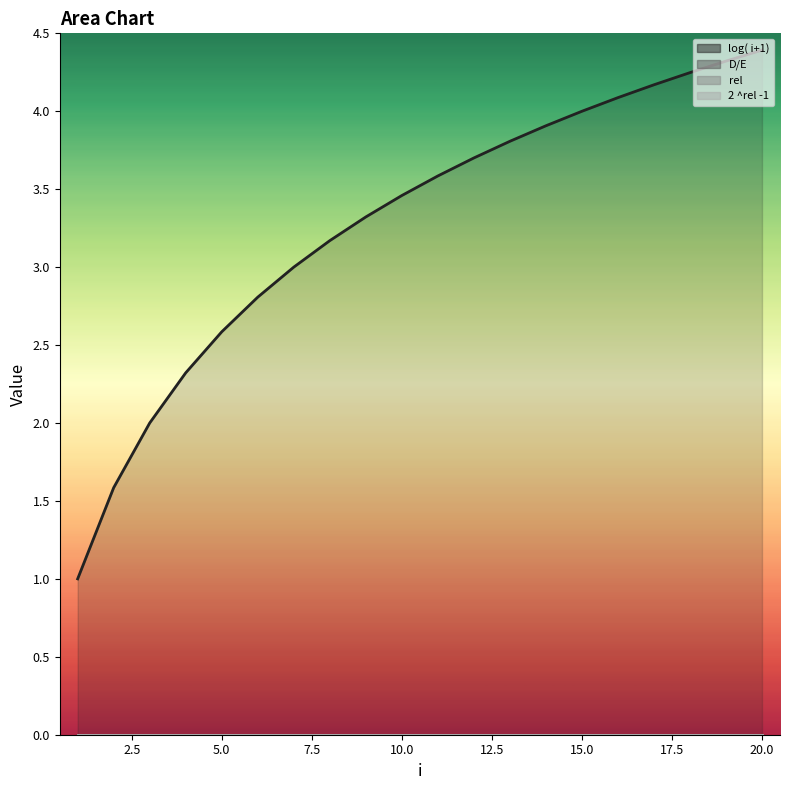

What is the maximum value shown in the chart?

4.4